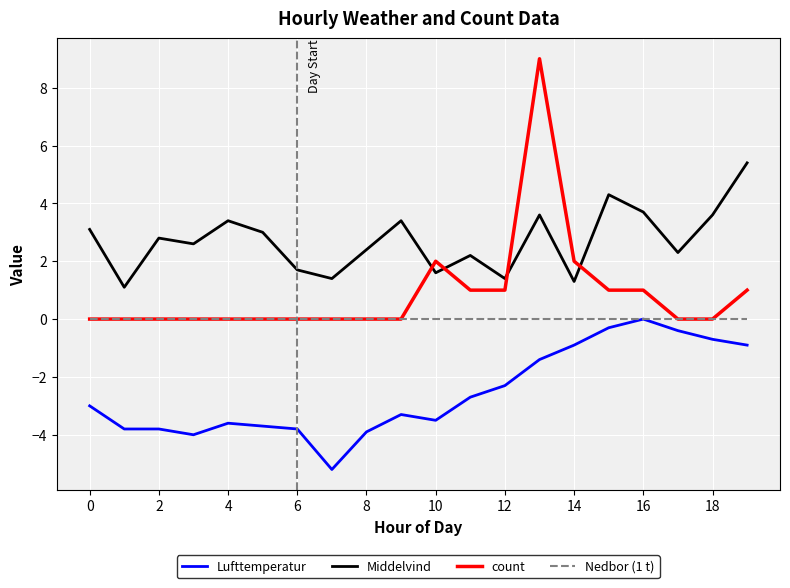

Does the chart have visible grid lines?

Yes